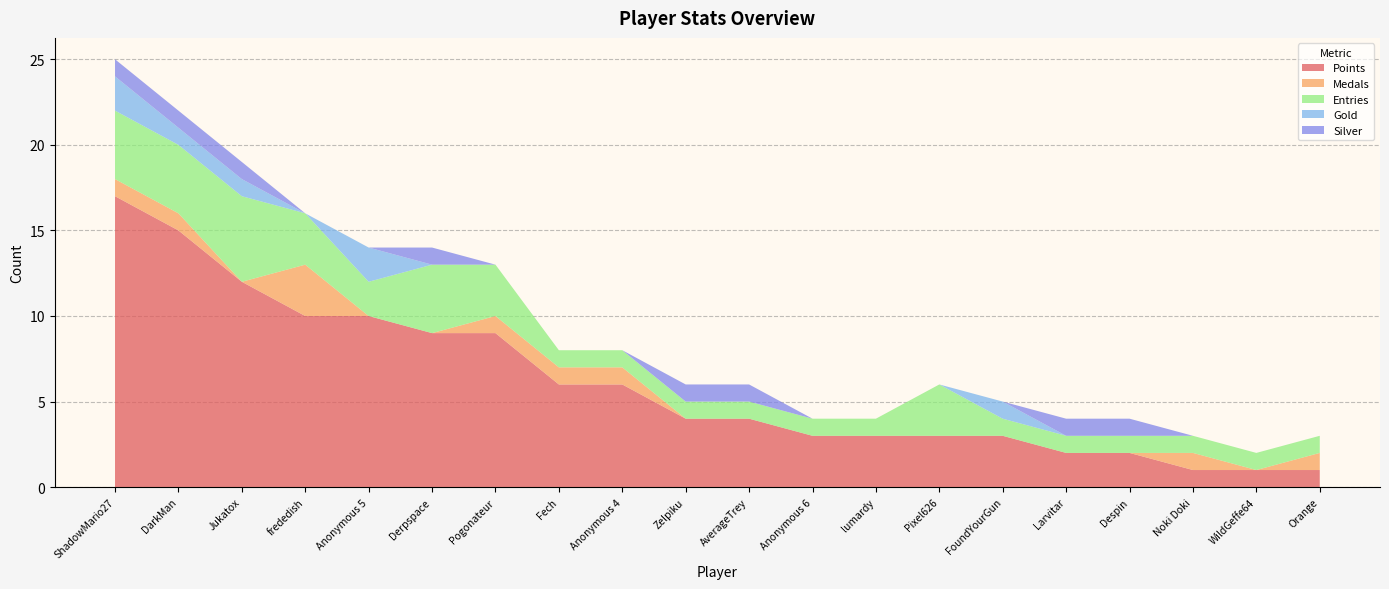

Reading right to left, transcribe all the data shown in this chart.

Points: Orange=1	WildGeffe64=1	Noki Doki=1	Despin=2	Larvitar=2	FoundYourGun=3	Pixel626=3	lumardy=3	Anonymous 6=3	AverageTrey=4	Zelpiku=4	Anonymous 4=6	Fech=6	Pogonateur=9	Derpspace=9	Anonymous 5=10	frededish=10	Jukatox=12	DarkMan=15	ShadowMario27=17
Medals: Orange=1	WildGeffe64=0	Noki Doki=1	Despin=0	Larvitar=0	FoundYourGun=0	Pixel626=0	lumardy=0	Anonymous 6=0	AverageTrey=0	Zelpiku=0	Anonymous 4=1	Fech=1	Pogonateur=1	Derpspace=0	Anonymous 5=0	frededish=3	Jukatox=0	DarkMan=1	ShadowMario27=1
Entries: Orange=1	WildGeffe64=1	Noki Doki=1	Despin=1	Larvitar=1	FoundYourGun=1	Pixel626=3	lumardy=1	Anonymous 6=1	AverageTrey=1	Zelpiku=1	Anonymous 4=1	Fech=1	Pogonateur=3	Derpspace=4	Anonymous 5=2	frededish=3	Jukatox=5	DarkMan=4	ShadowMario27=4
Gold: Orange=0	WildGeffe64=0	Noki Doki=0	Despin=0	Larvitar=0	FoundYourGun=1	Pixel626=0	lumardy=0	Anonymous 6=0	AverageTrey=0	Zelpiku=0	Anonymous 4=0	Fech=0	Pogonateur=0	Derpspace=0	Anonymous 5=2	frededish=0	Jukatox=1	DarkMan=1	ShadowMario27=2
Silver: Orange=0	WildGeffe64=0	Noki Doki=0	Despin=1	Larvitar=1	FoundYourGun=0	Pixel626=0	lumardy=0	Anonymous 6=0	AverageTrey=1	Zelpiku=1	Anonymous 4=0	Fech=0	Pogonateur=0	Derpspace=1	Anonymous 5=0	frededish=0	Jukatox=1	DarkMan=1	ShadowMario27=1